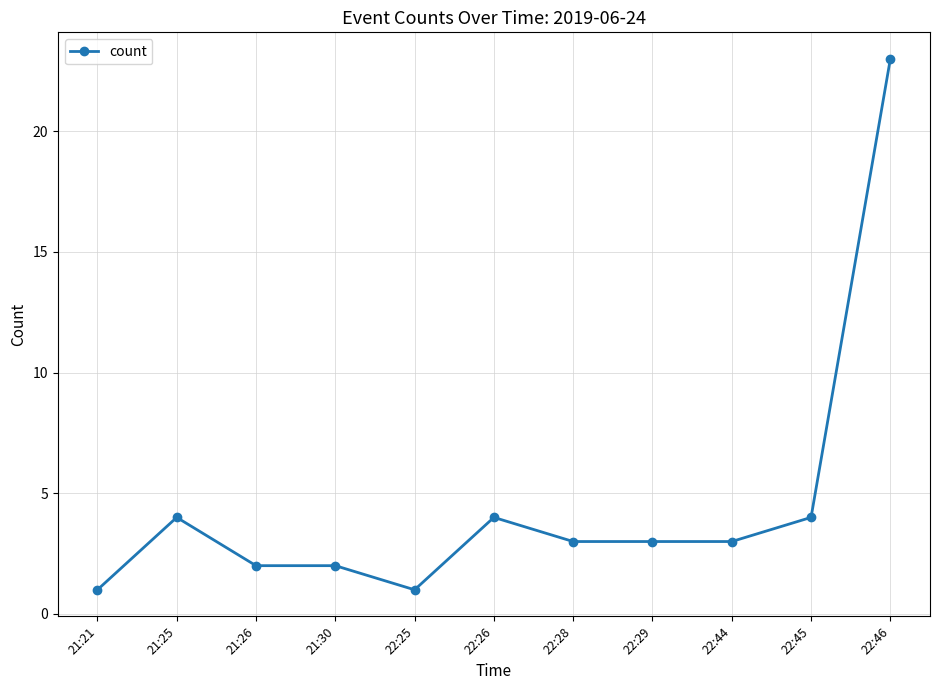

What is the label of the 6th point from the right?

22:26